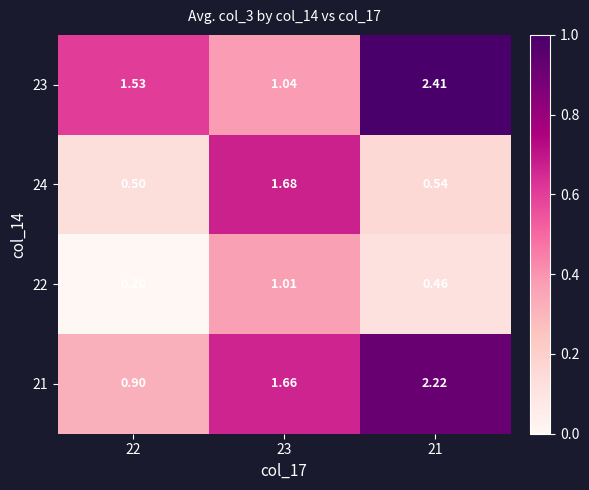

How many values in the 21 series are below 1?

1